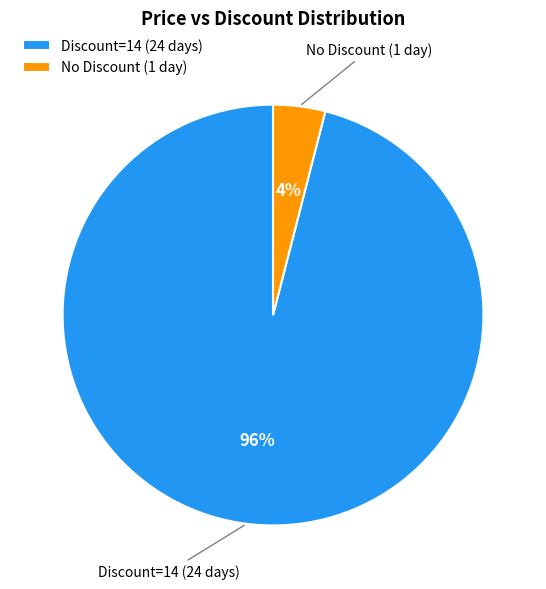

What is the largest slice in the pie chart?

Discount=14 (24 days)